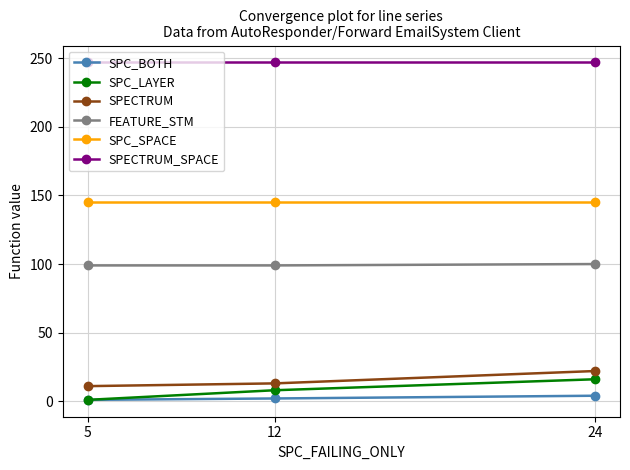

The SPECTRUM series shows 5 at 24. True or false?

False